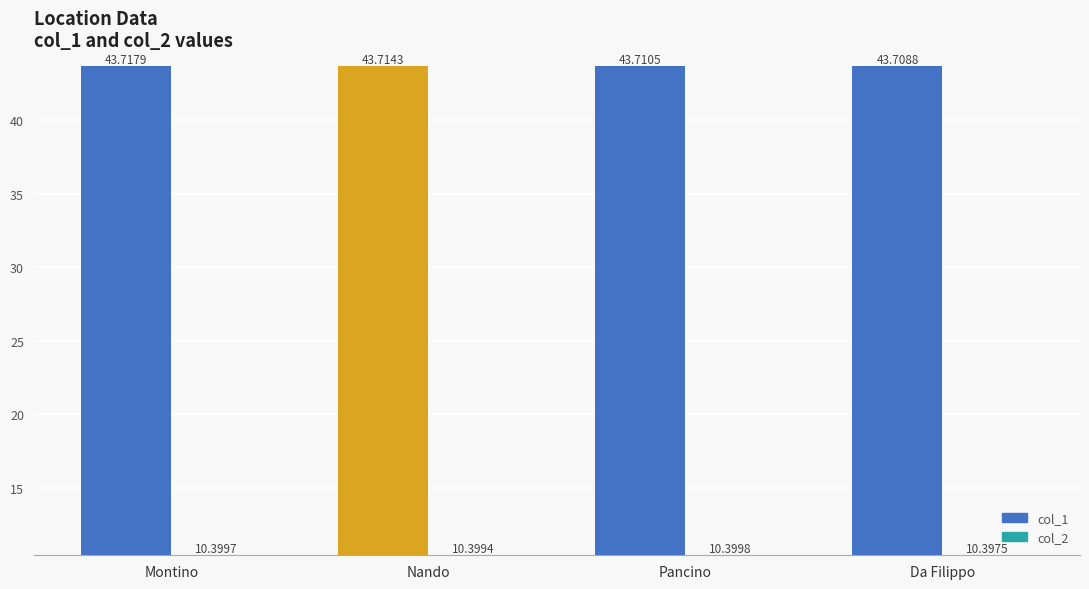

Rank the series at Da Filippo from lowest to highest value.

col_2, col_1